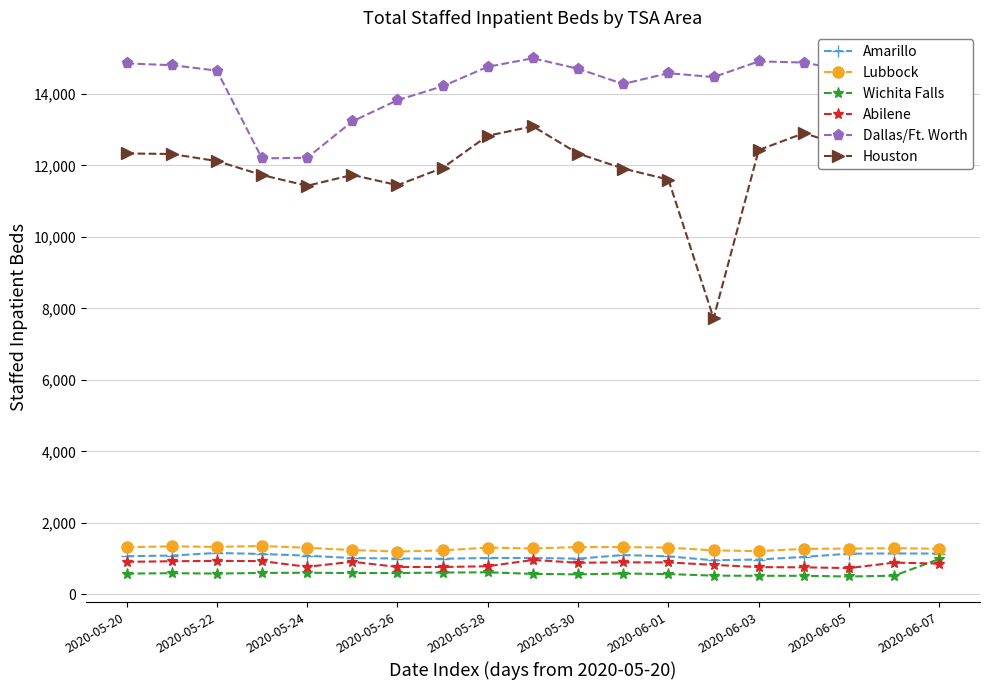

What is the maximum value shown in the chart?

14994